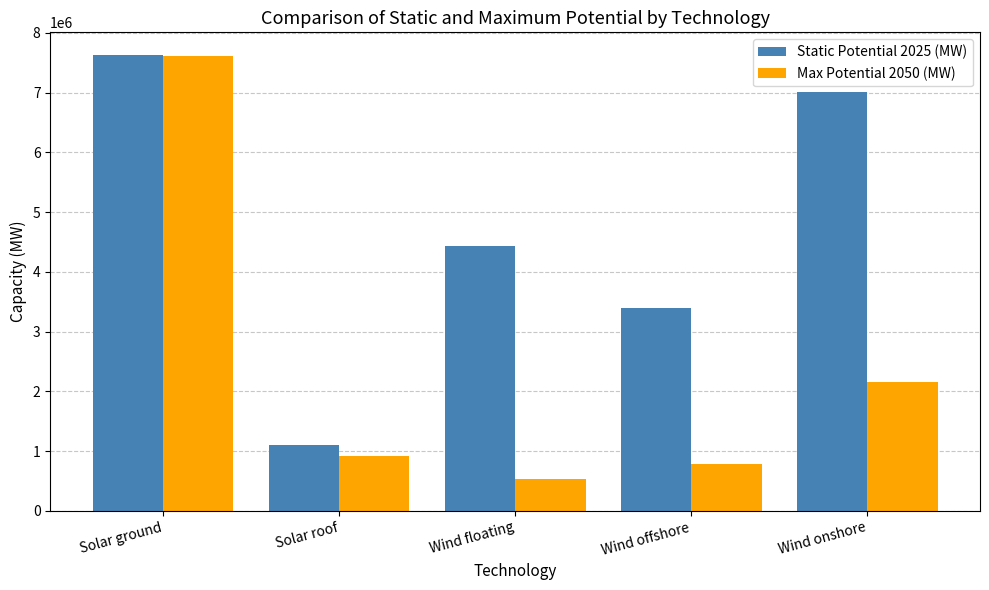

Count the number of data series in this chart.

2